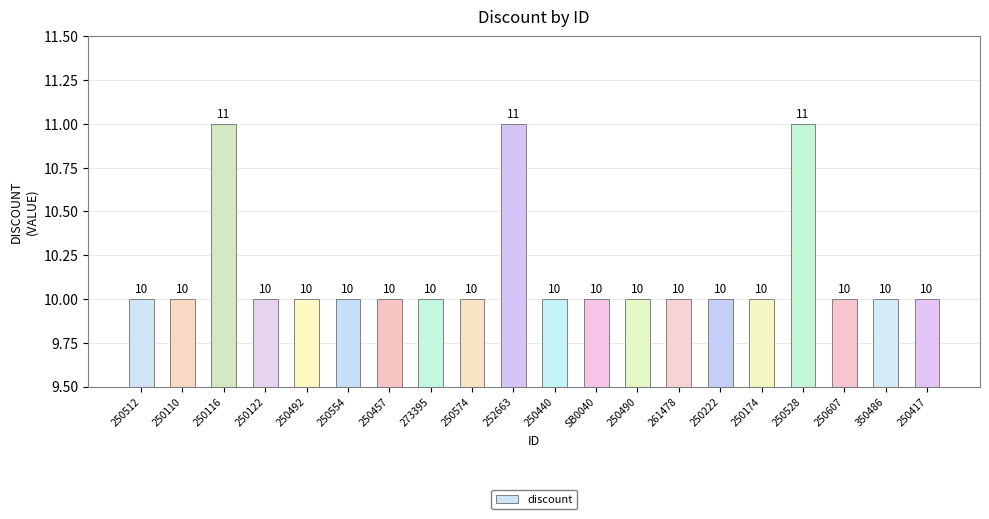

What is the sum of the values at 250440 and 250574?

20